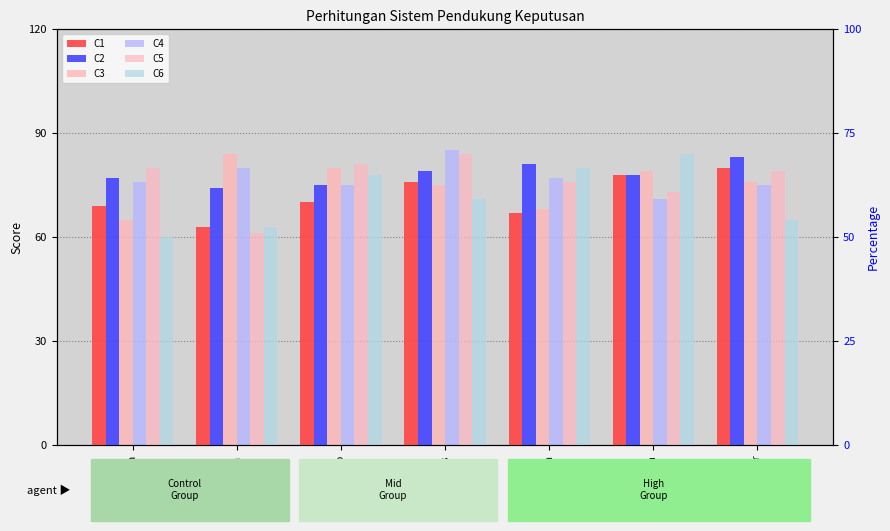

Reading left to right, transcribe all the data shown in this chart.

C1: Jolakha=69	Maemunah=63	Sukarno=70	Makrus=76	Jumairoh=67	Aminah=78	Abunawar=80
C2: Jolakha=77	Maemunah=74	Sukarno=75	Makrus=79	Jumairoh=81	Aminah=78	Abunawar=83
C3: Jolakha=65	Maemunah=84	Sukarno=80	Makrus=75	Jumairoh=68	Aminah=79	Abunawar=76
C4: Jolakha=76	Maemunah=80	Sukarno=75	Makrus=85	Jumairoh=77	Aminah=71	Abunawar=75
C5: Jolakha=80	Maemunah=61	Sukarno=81	Makrus=84	Jumairoh=76	Aminah=73	Abunawar=79
C6: Jolakha=60	Maemunah=63	Sukarno=78	Makrus=71	Jumairoh=80	Aminah=84	Abunawar=65